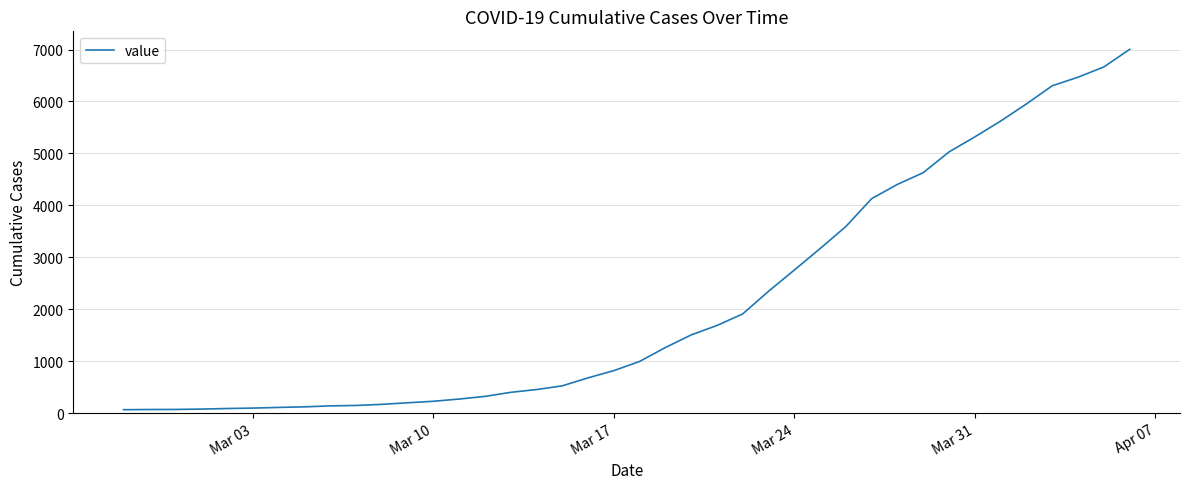

What is the maximum value shown in the chart?

7004